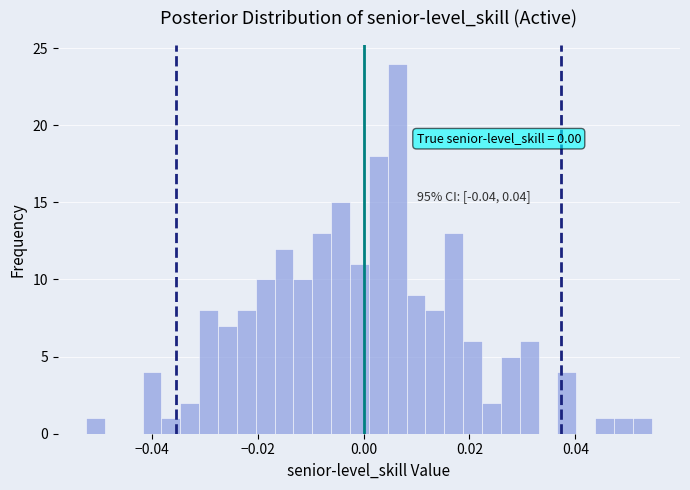

Around what value on the x-axis is the tallest bar? Give the approximate position of its centre, as read against the axis.

0.006